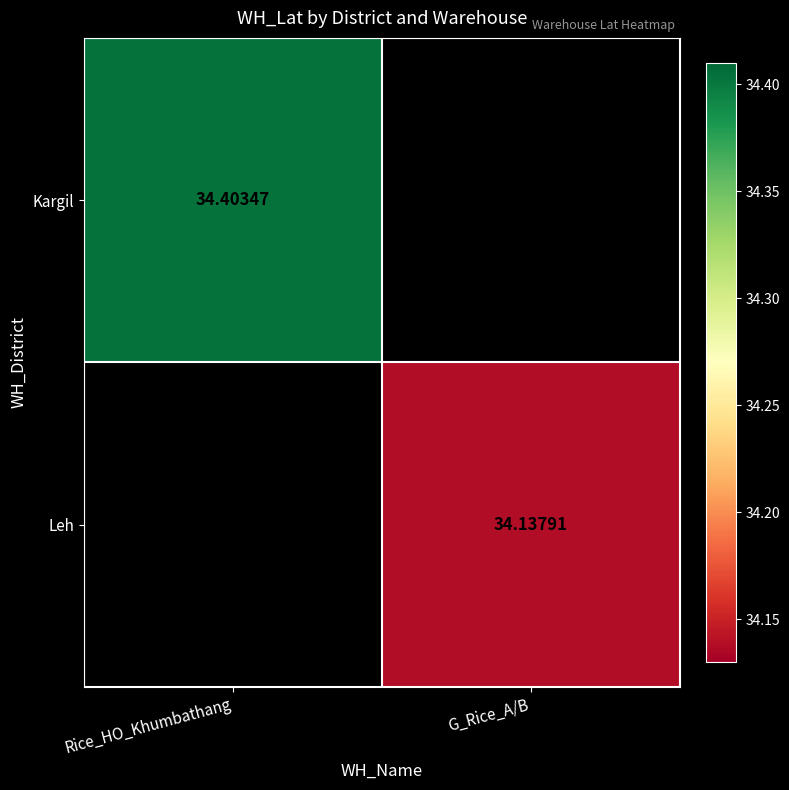

Is the value of Kargil at Rice_HO_Khumbathang greater than the value of Leh at G_Rice_A/B?

Yes